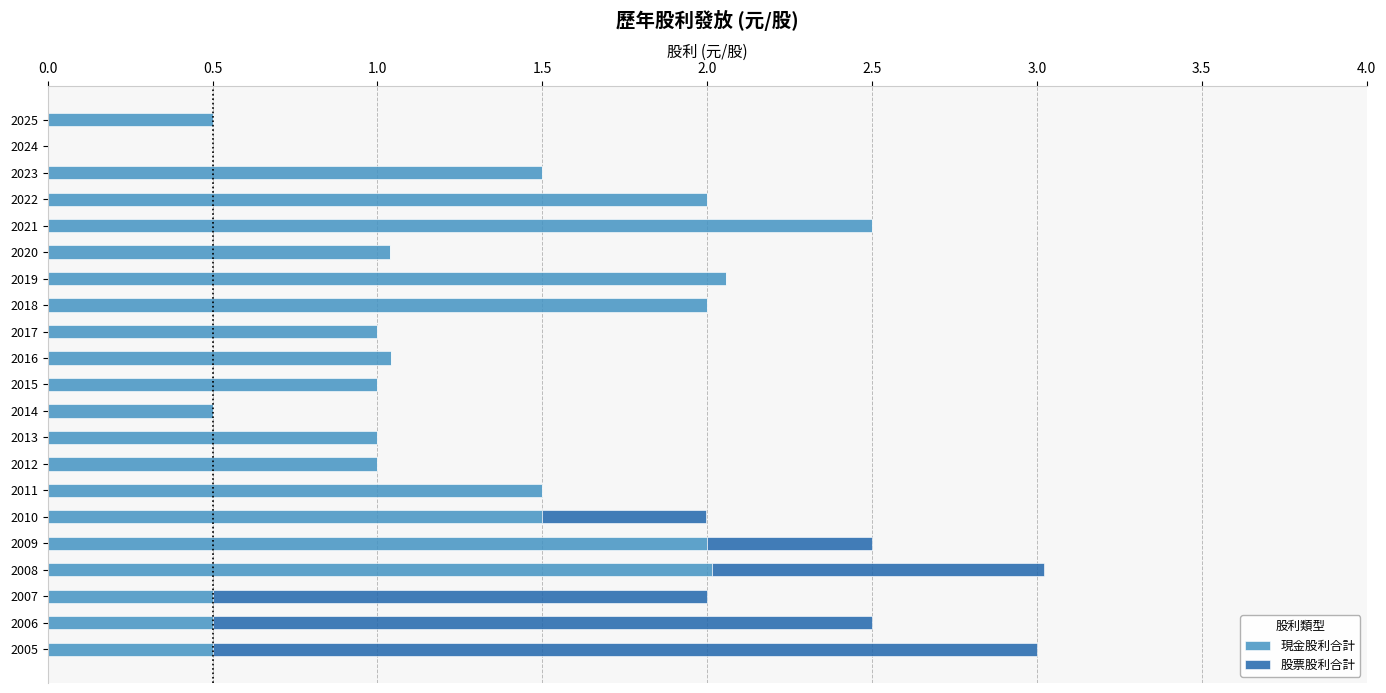

True or false: 現金股利合計 has a value of 0.6 at 2017.

False